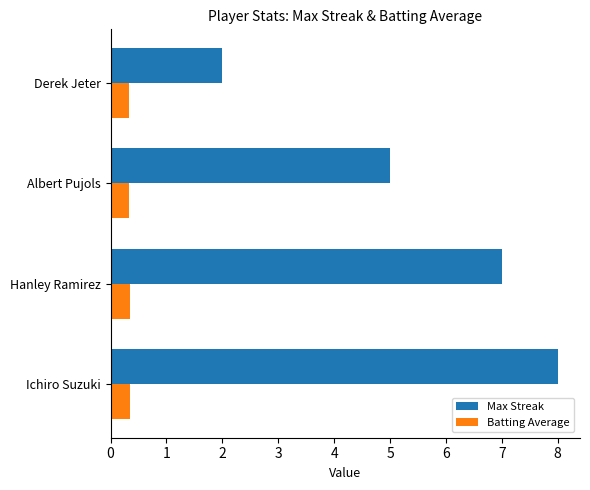

At which label is Max Streak closest to 5?

Albert Pujols